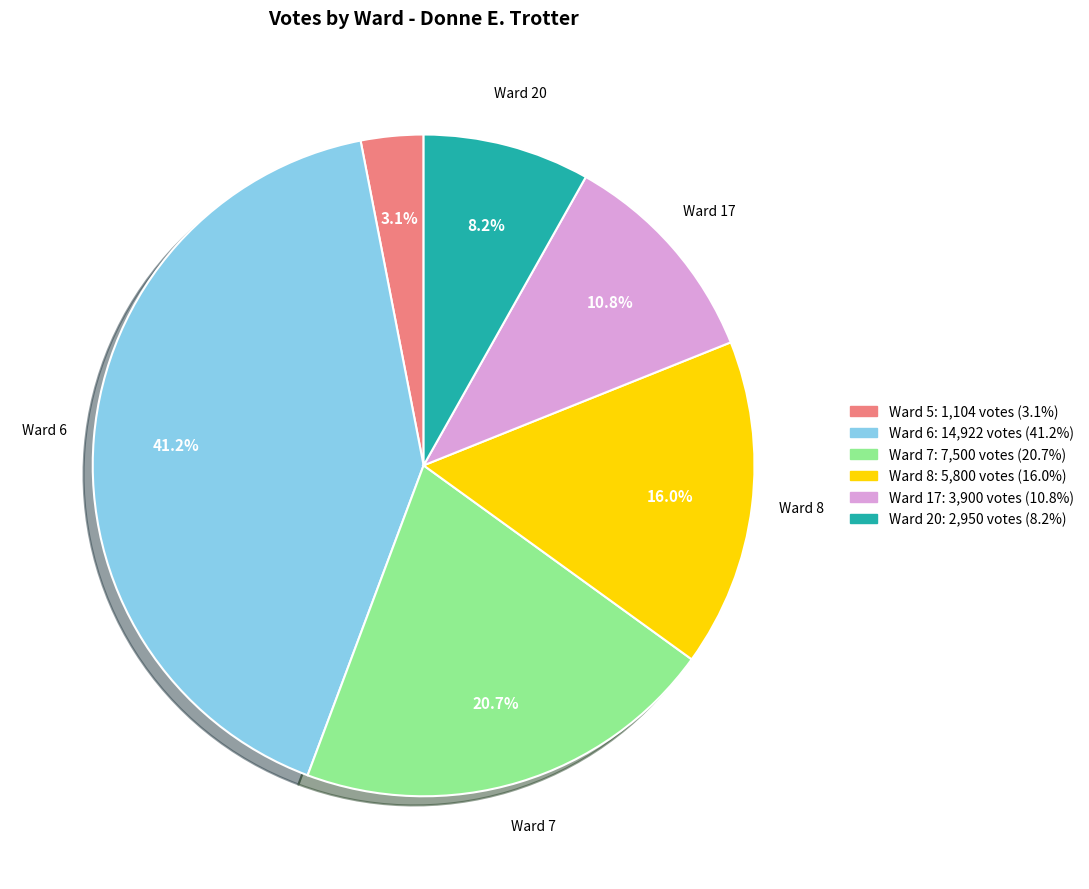

Does Ward 17 represent more than half of the total?

No